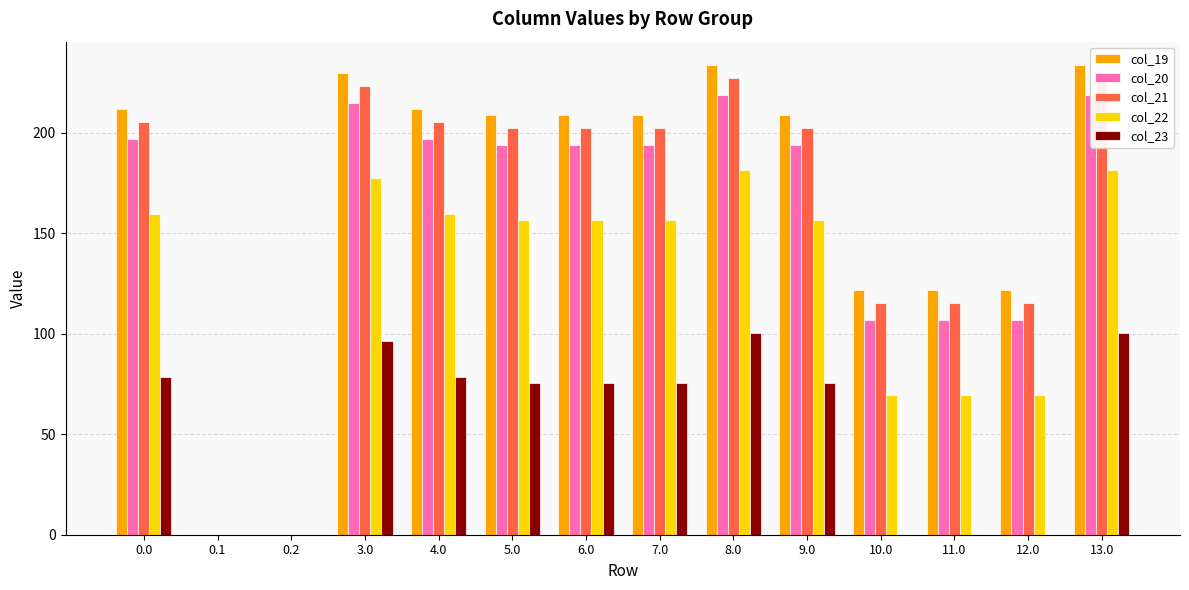

Which series has the largest range (max minus min)?

col_19